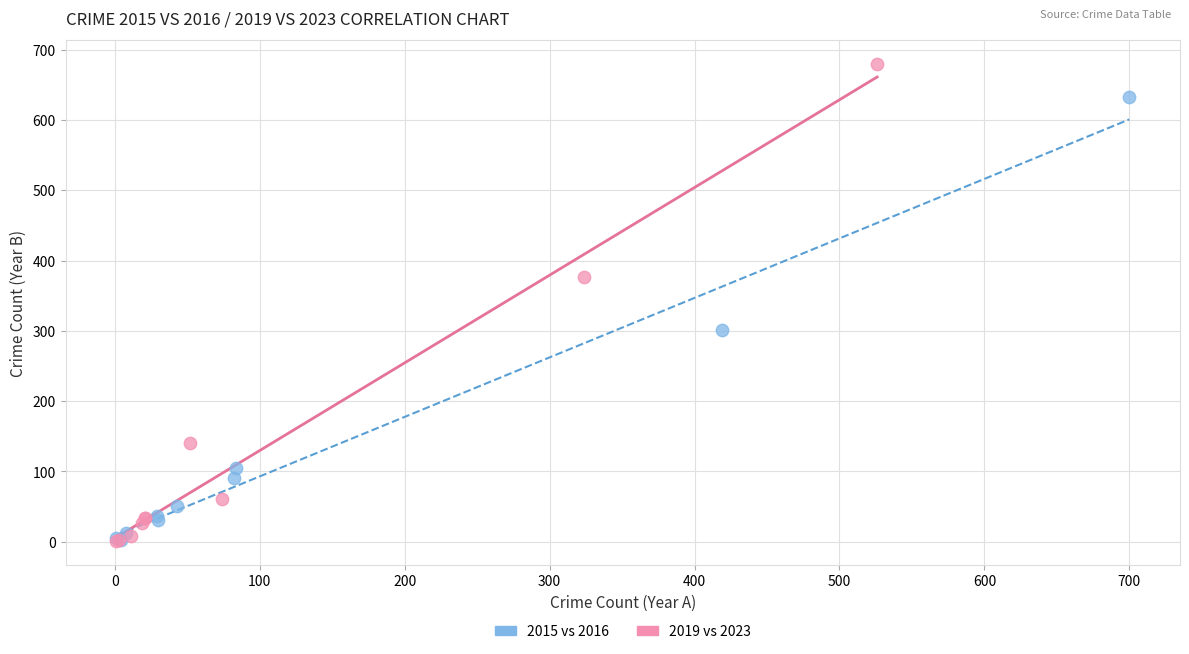

Which series has the largest Y range (max minus min)?

2019 vs 2023